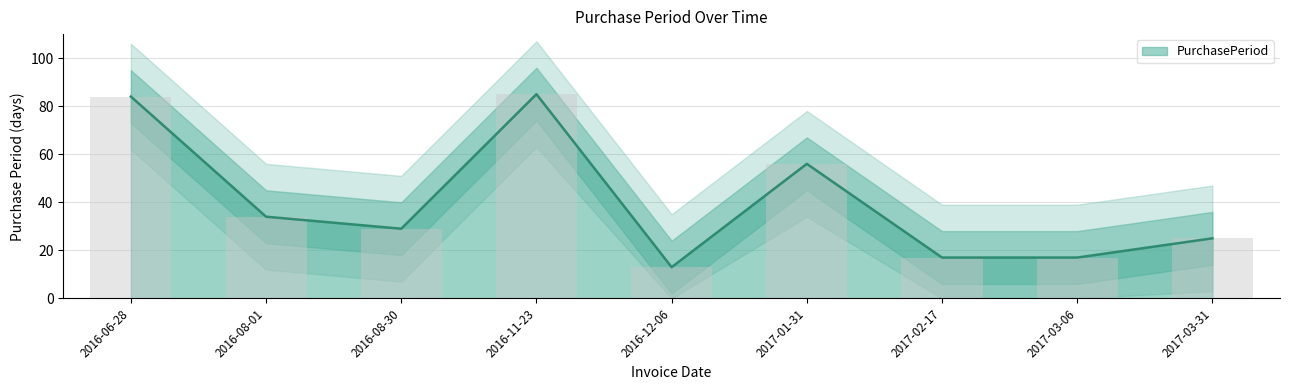

Does the chart contain any negative values?

No